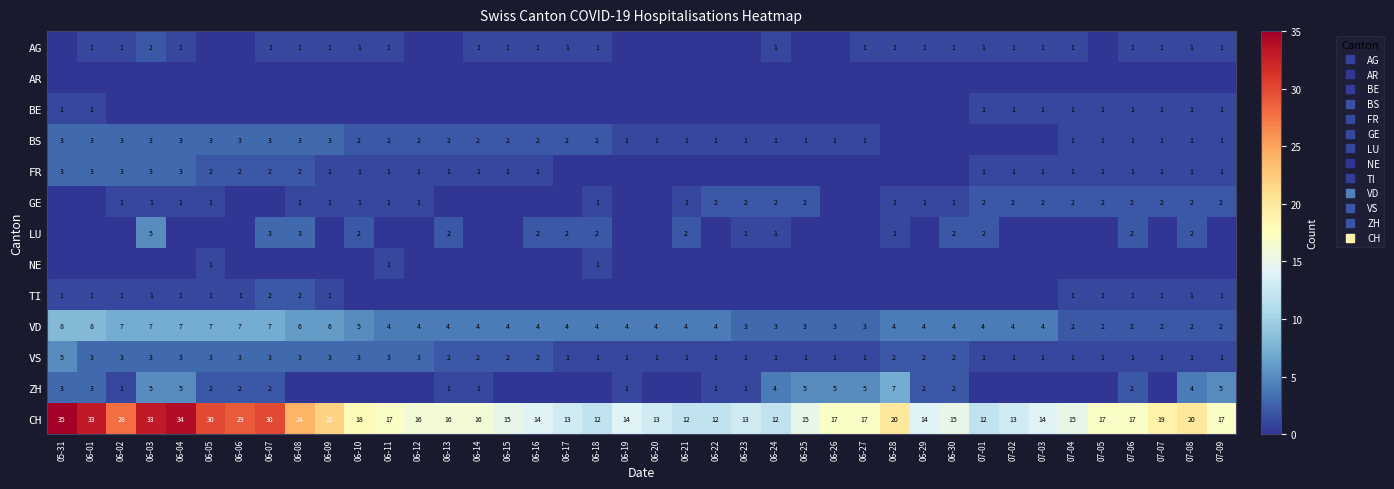

What is the sum of all AG values?

28